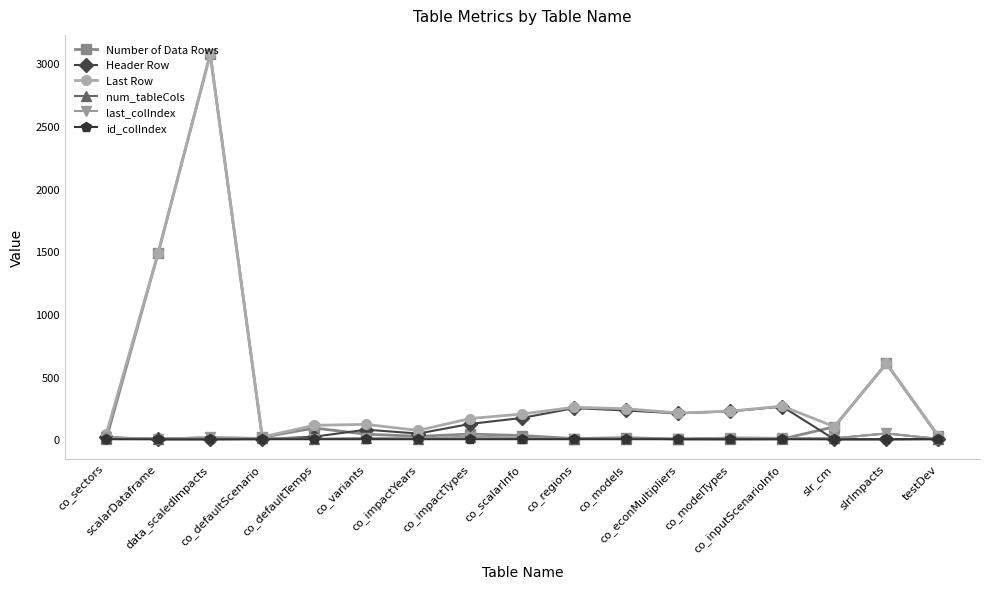

What are all the series names shown in the legend?

Number of Data Rows, Header Row, Last Row, num_tableCols, last_colIndex, id_colIndex